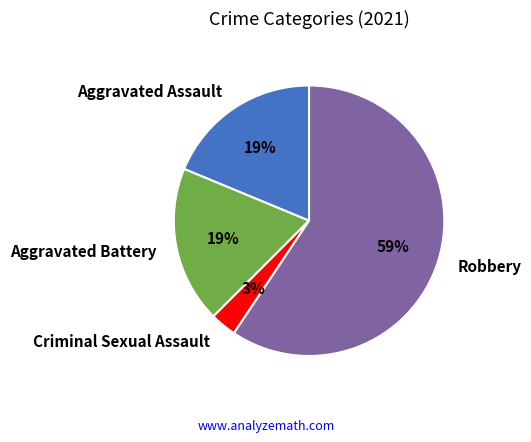

To the nearest percent, what is the difference between the largest and smallest slice percentages?

56%